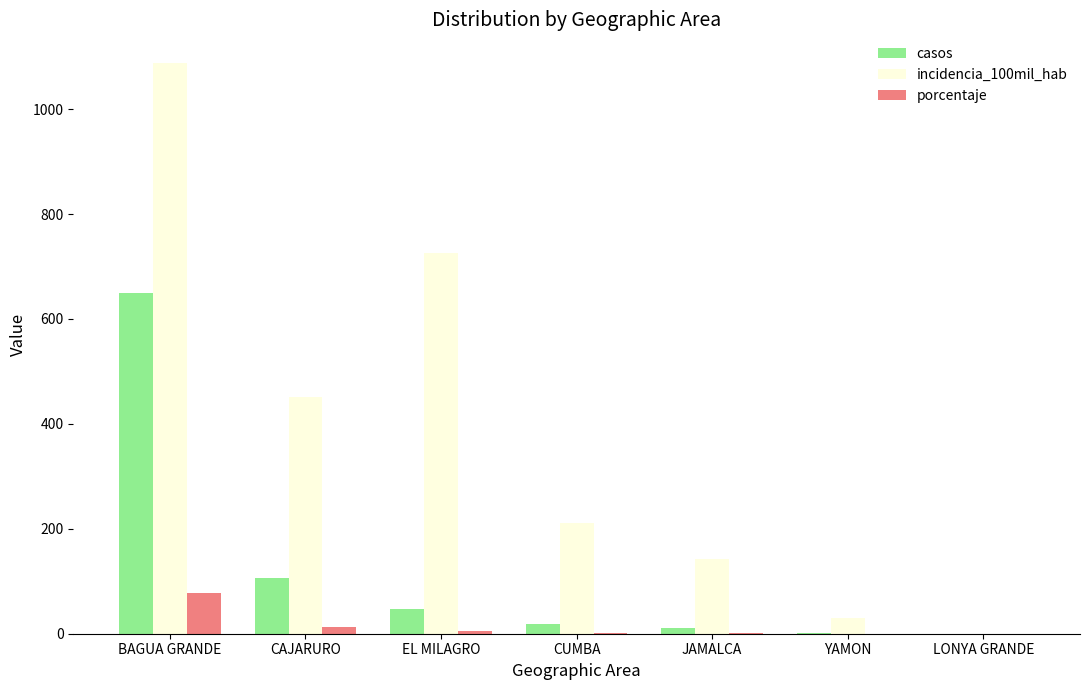

What is the greatest value displayed?

1088.1